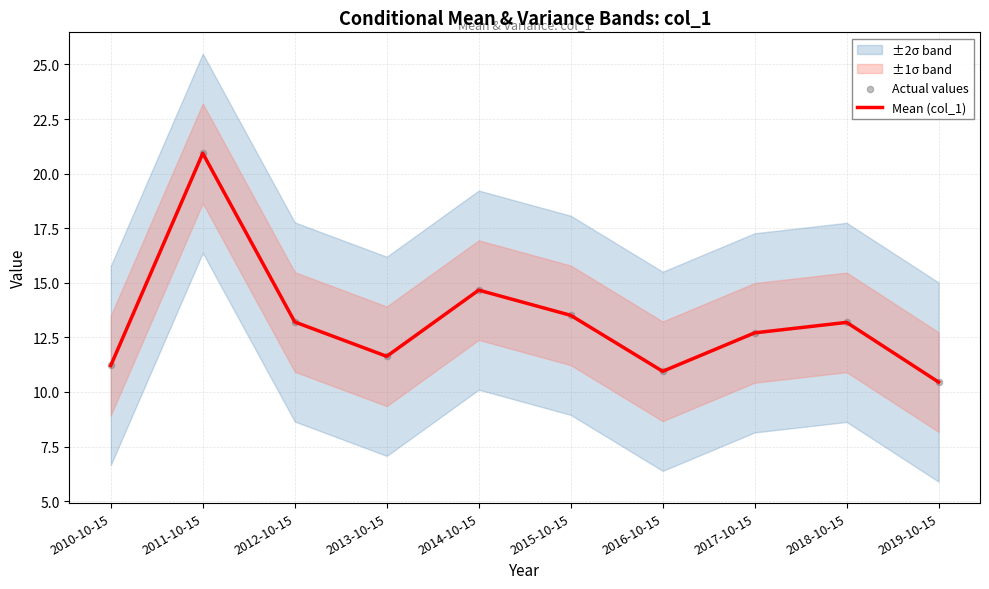

Which series has the widest spread of Y values?

Mean (col_1)